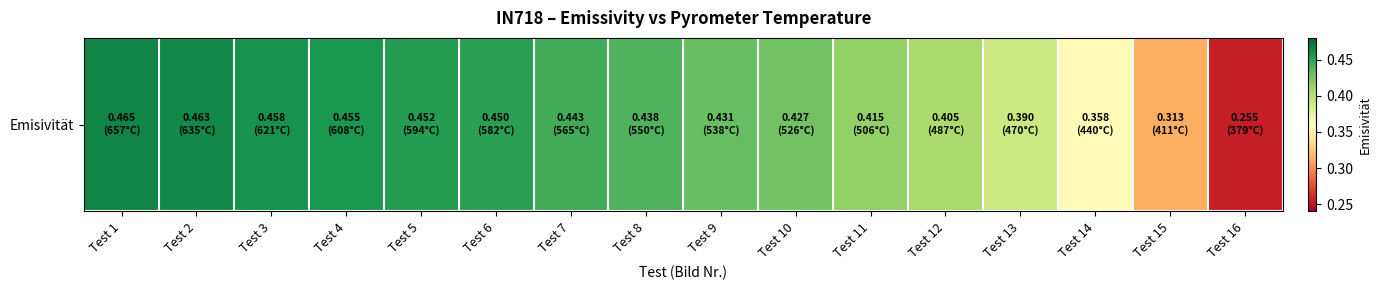

True or false: the data shows 0.5 at Test 14.

False